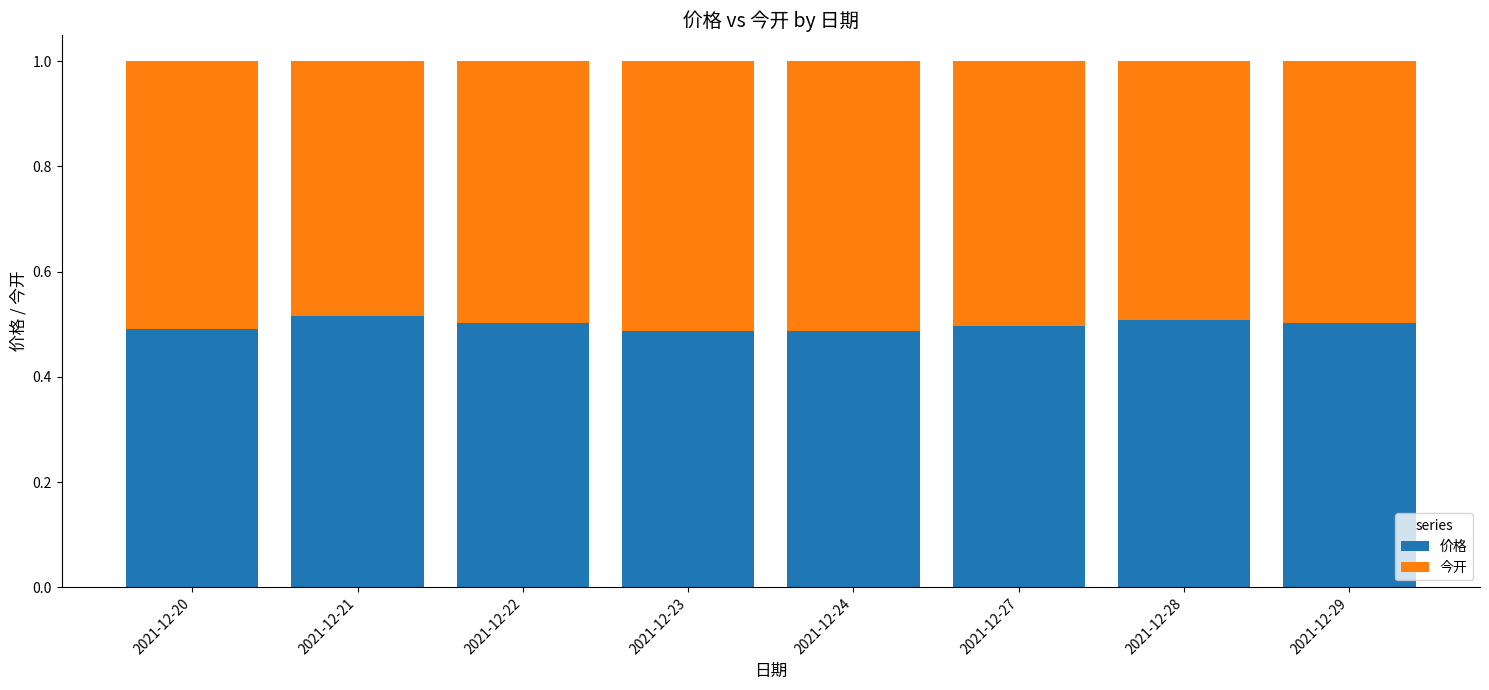

Is it true that 价格 equals 0.2 at 2021-12-20?

False